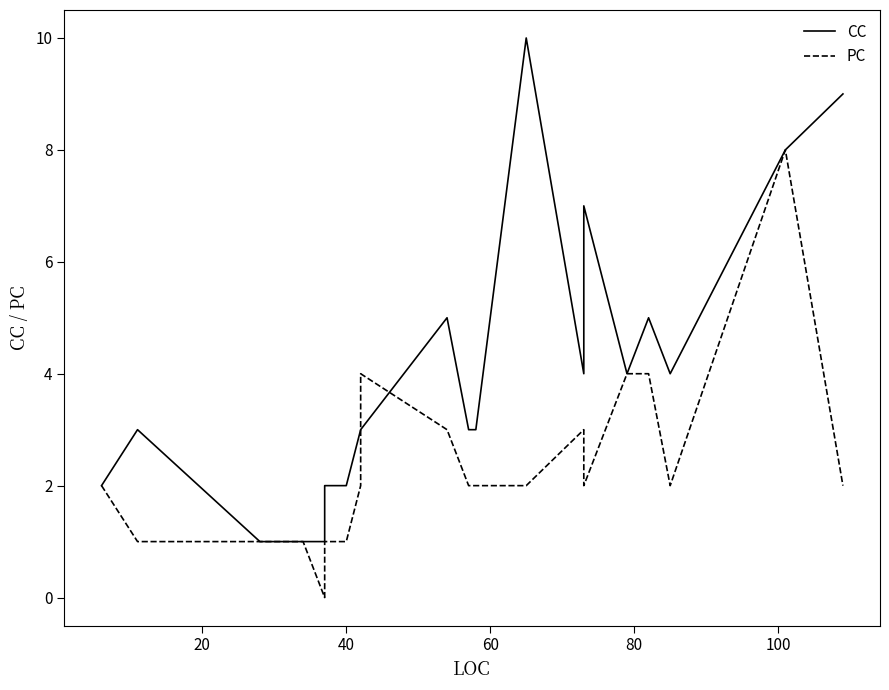

Reading right to left, list all the values displayed in this chart.

CC: 9	8	4	5	4	7	4	10	3	3	5	3	3	2	2	1	1	1	3	2
PC: 2	8	2	4	4	2	3	2	2	2	3	4	2	1	1	0	1	1	1	2